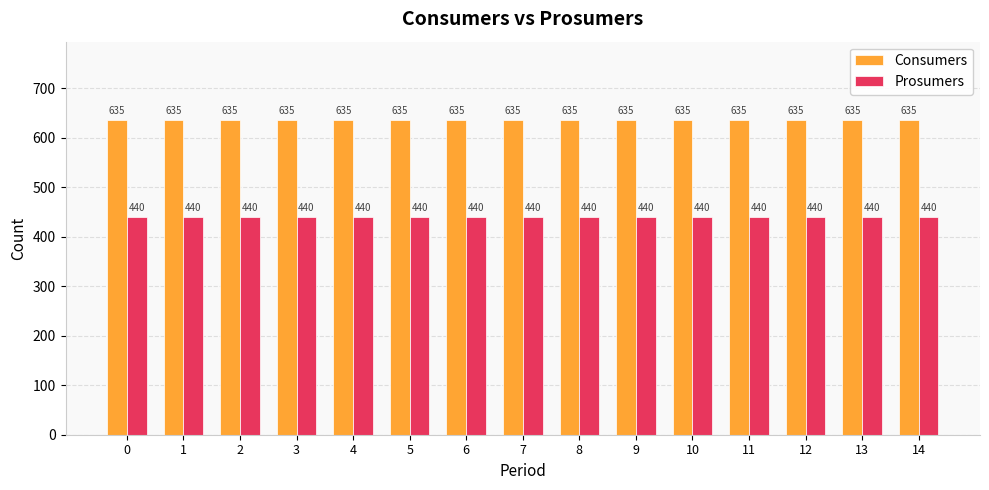

Reading left to right, transcribe all the data shown in this chart.

Consumers: 0=635	1=635	2=635	3=635	4=635	5=635	6=635	7=635	8=635	9=635	10=635	11=635	12=635	13=635	14=635
Prosumers: 0=440	1=440	2=440	3=440	4=440	5=440	6=440	7=440	8=440	9=440	10=440	11=440	12=440	13=440	14=440